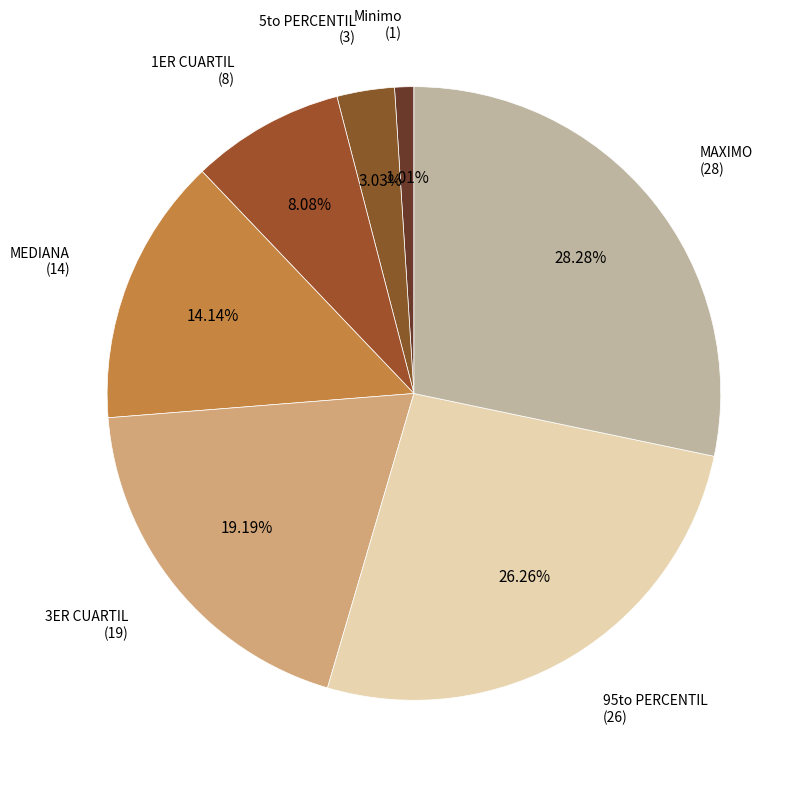

How many segments does this pie chart have?

7